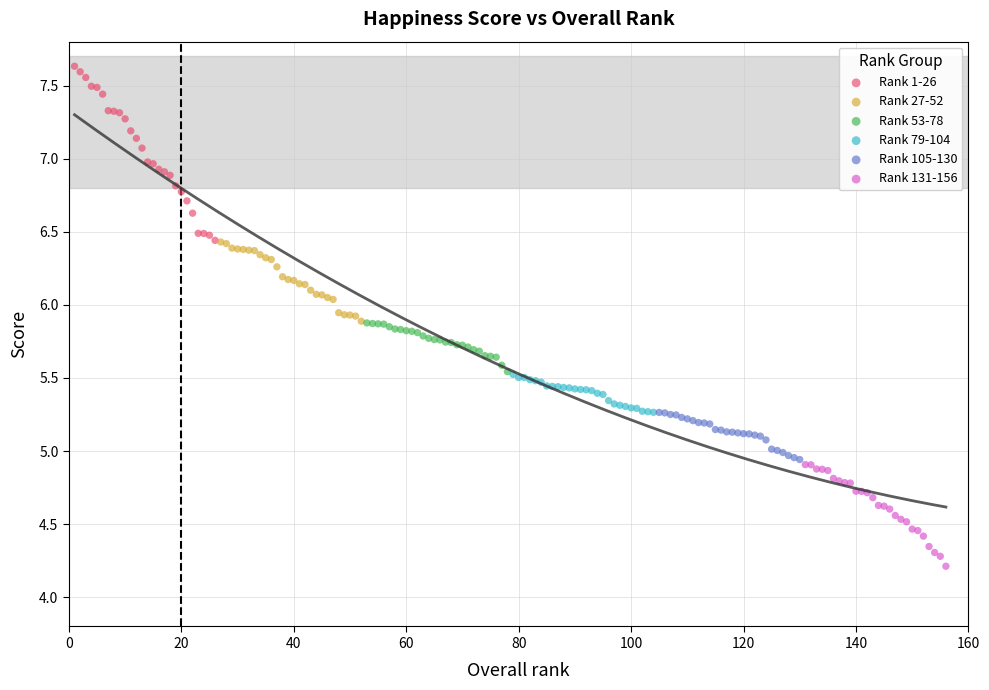

Which series reaches the minimum Y coordinate?

Rank 131-156